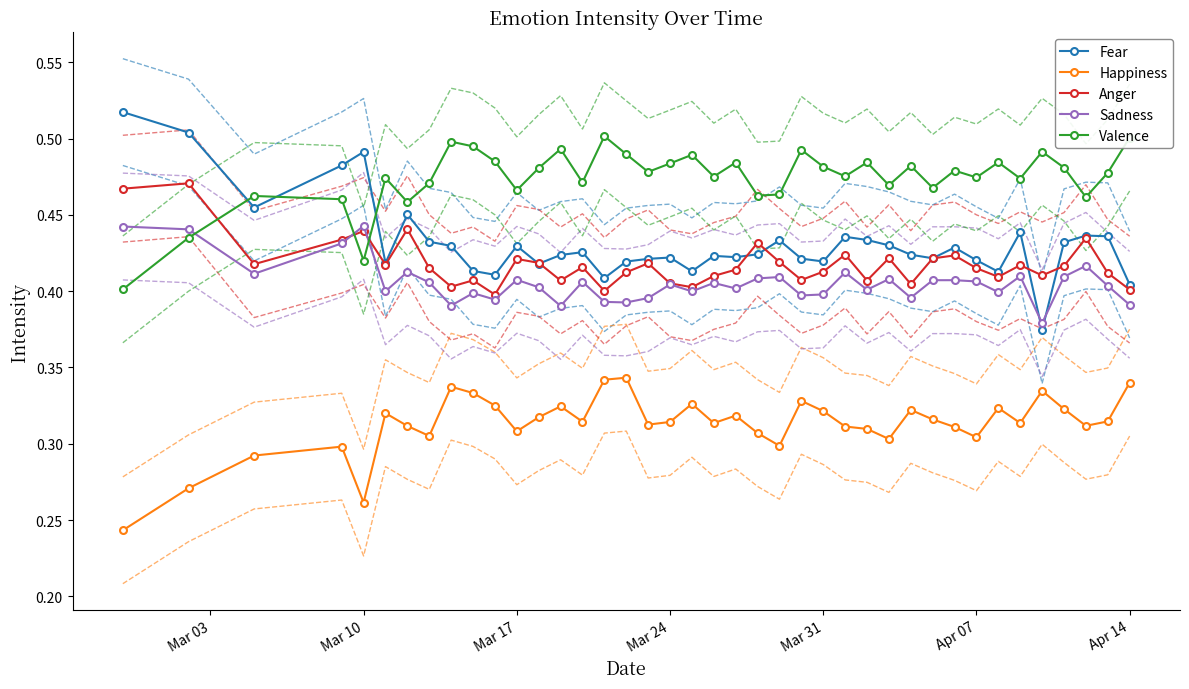

How many intersections are there between Sadness and Valence?

3